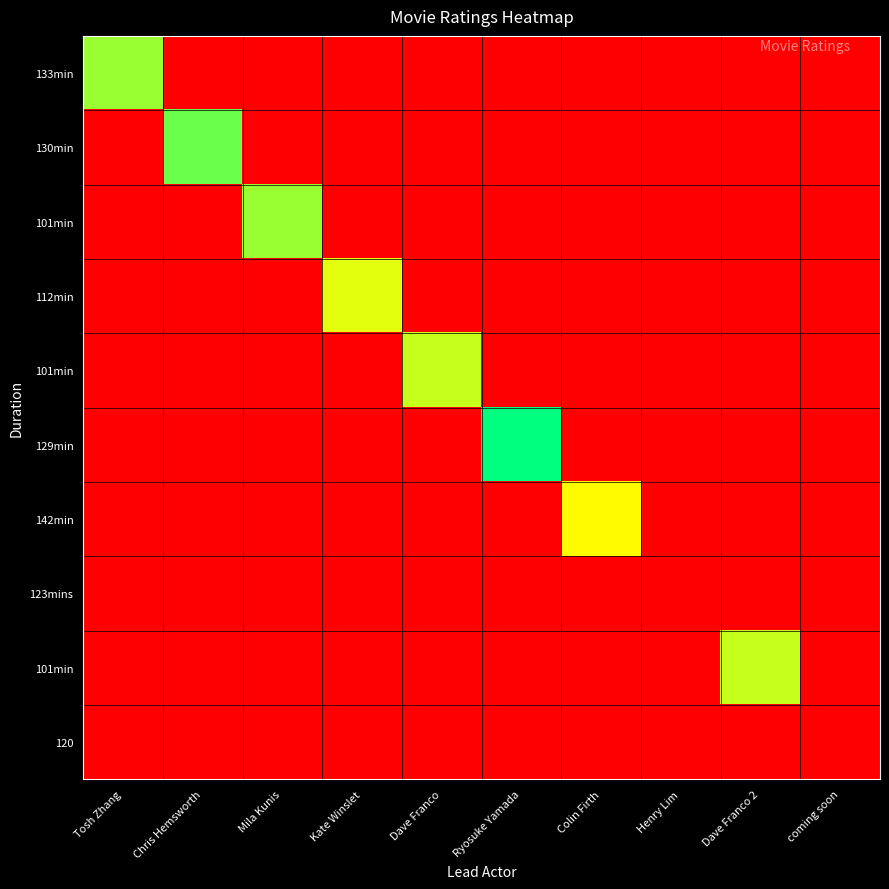

At which category does the chart reach its peak across all series?

Ryosuke Yamada